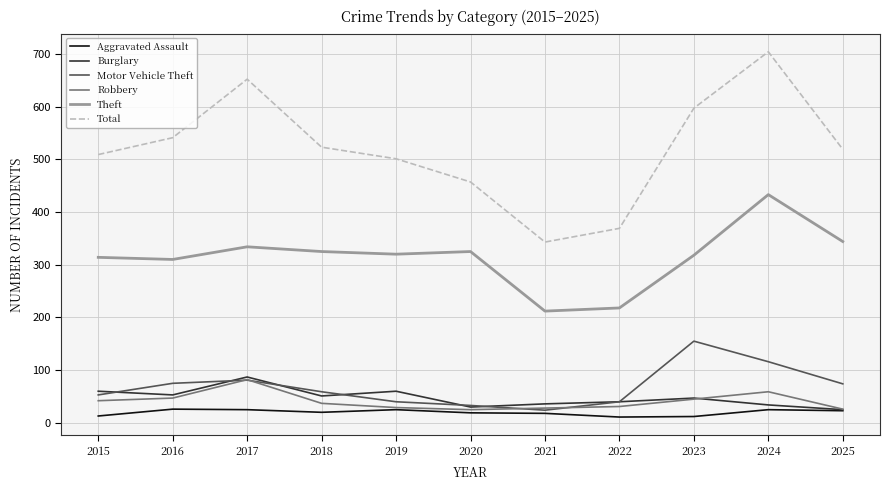

Which category has the highest value in the Robbery series?

2017